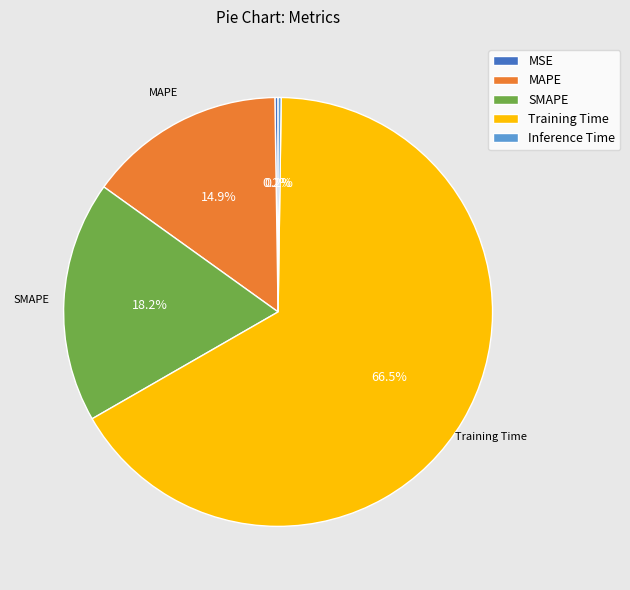

Which slice represents more than half of the pie?

Training Time